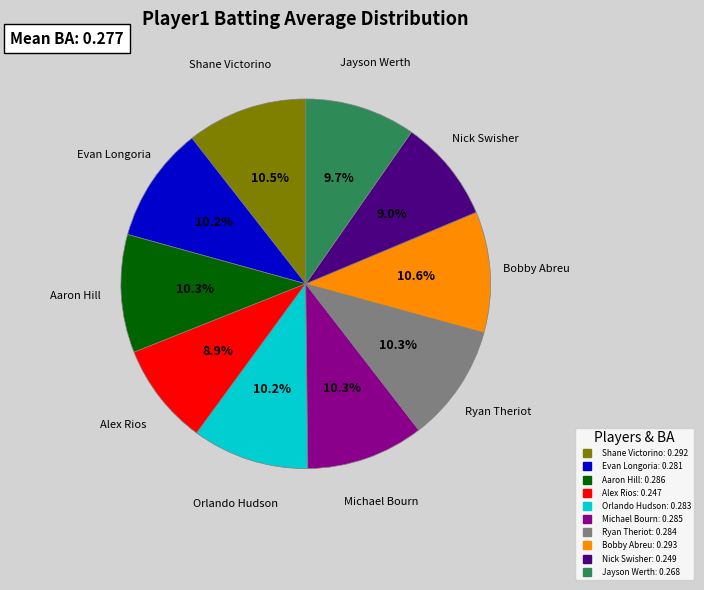

To the nearest percent, what is the combined percentage of Nick Swisher and Evan Longoria?

19%